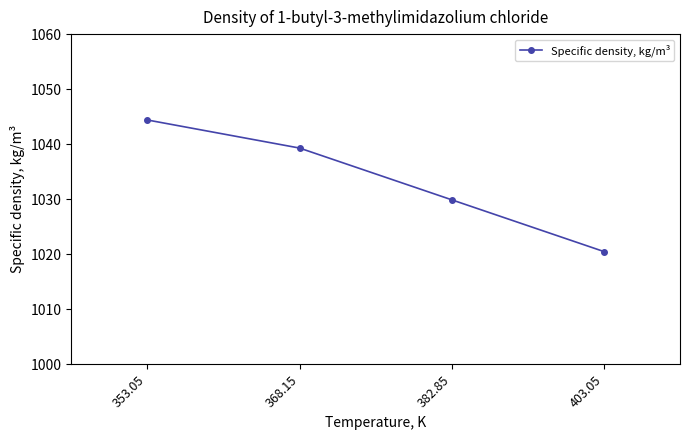

What is the sum of the values at 403.05 and 368.15?

2059.8